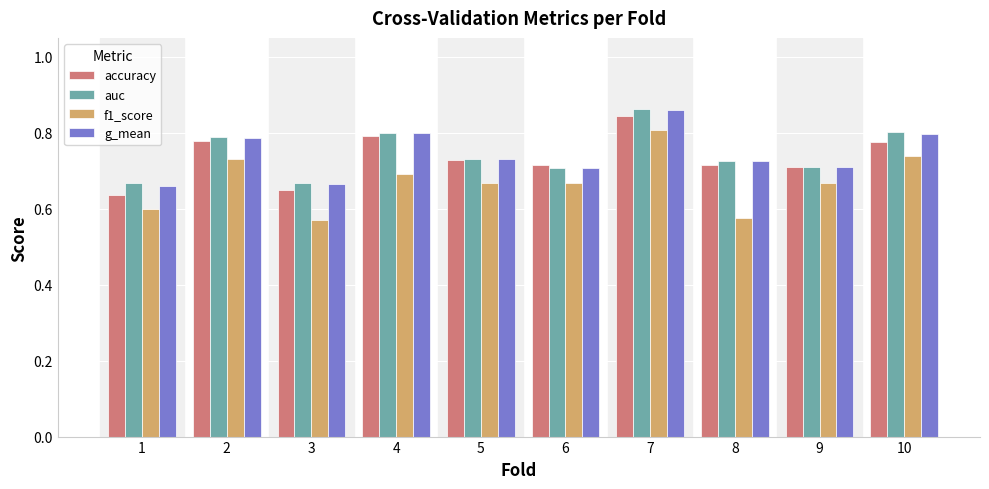

Are the bars grouped side by side (vs. stacked)?

Yes